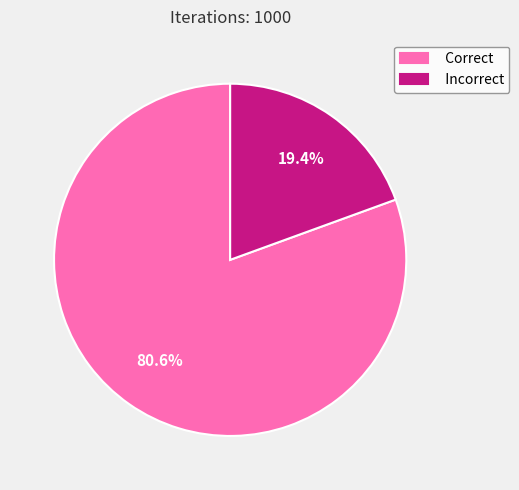

What percentage is the Correct slice, to the nearest percent?

81%